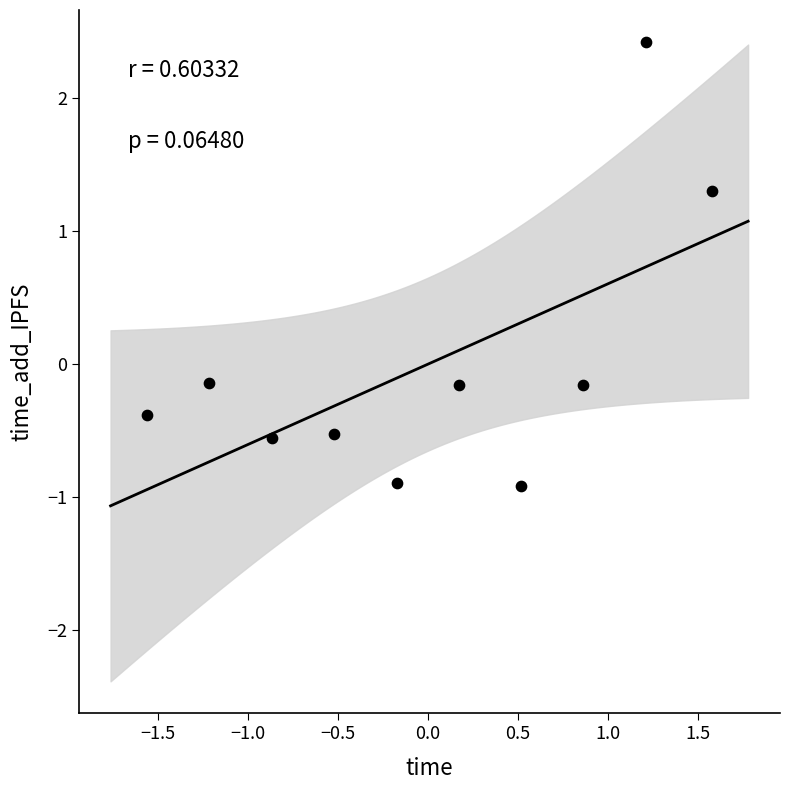

What is the range of Y values (max minus min)?

3.3